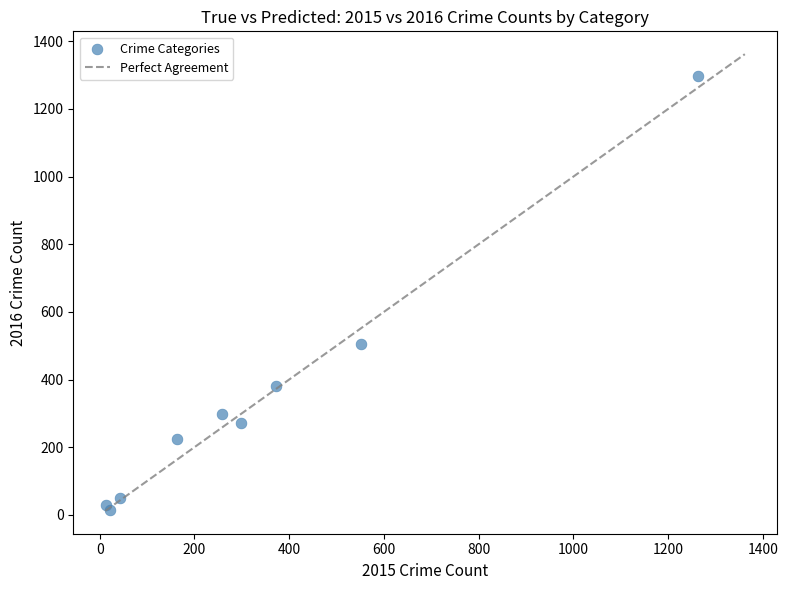

What Y value in the scatter plot is closest to 655?

505